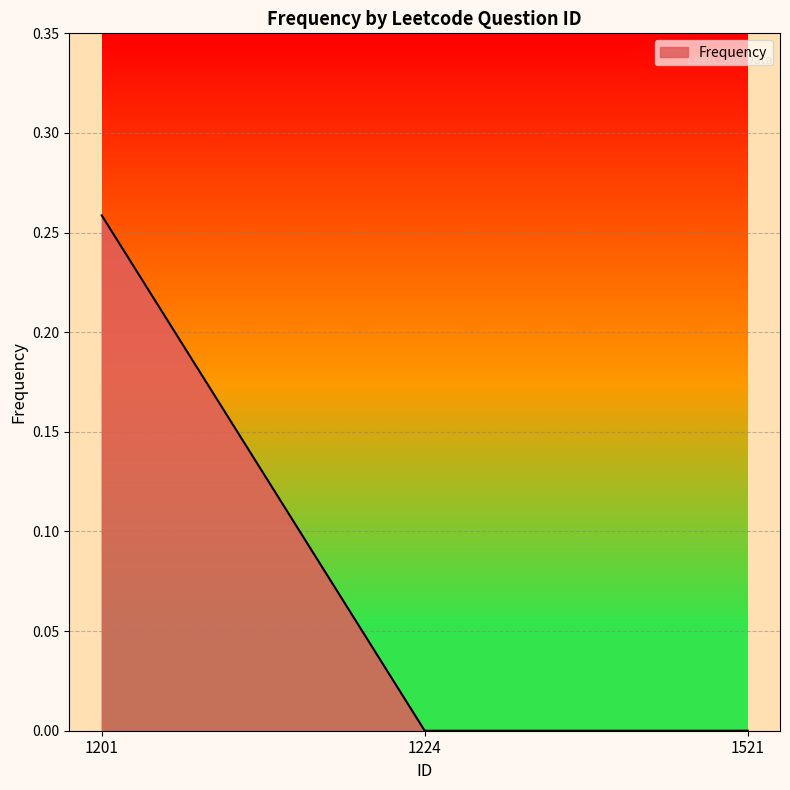

How many series are shown in this chart?

1